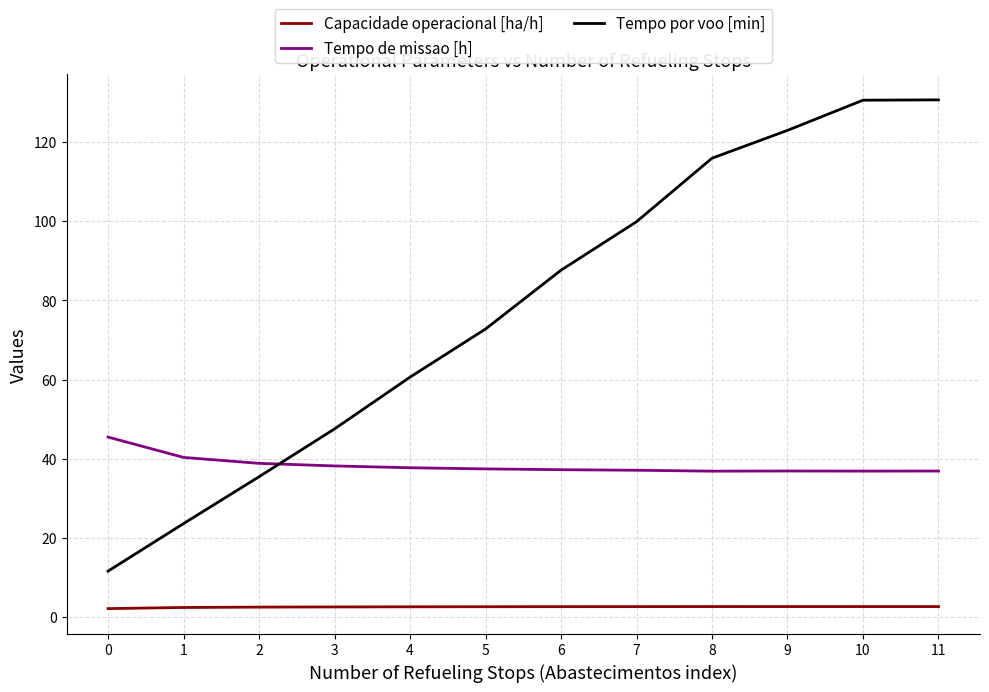

True or false: Capacidade operacional [ha/h] and Tempo de missao [h] intersect in this chart.

False